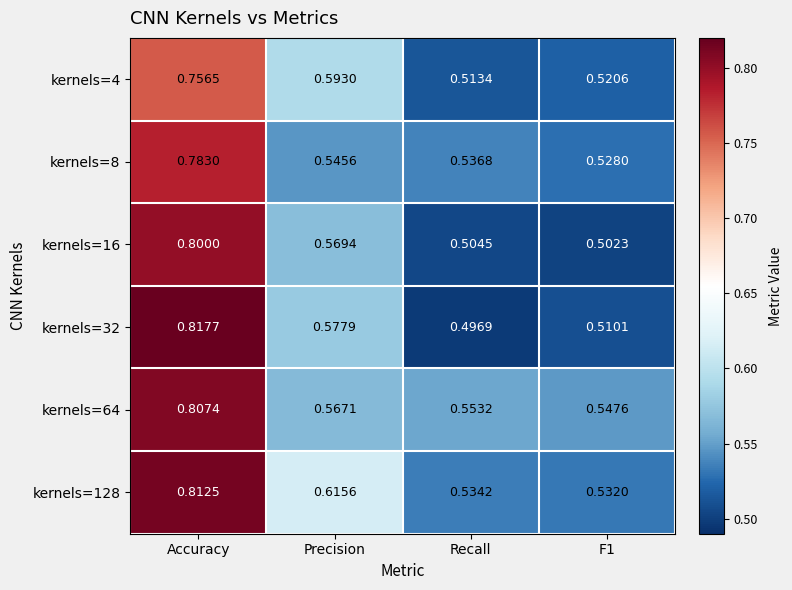

Which series has the largest range (max minus min)?

kernels=32